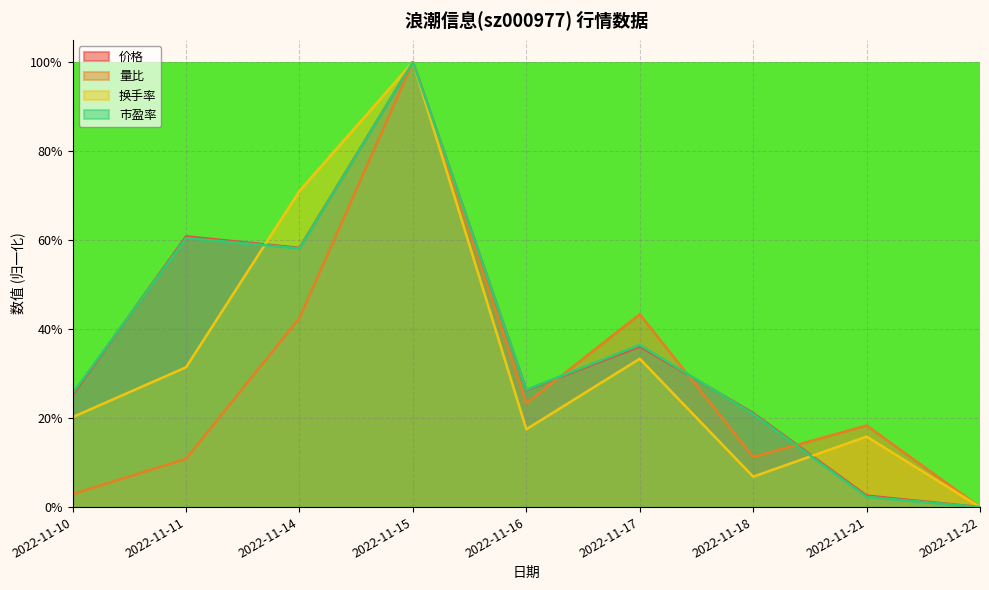

True or false: 换手率 has more than 1 points higher than both neighbors.

True